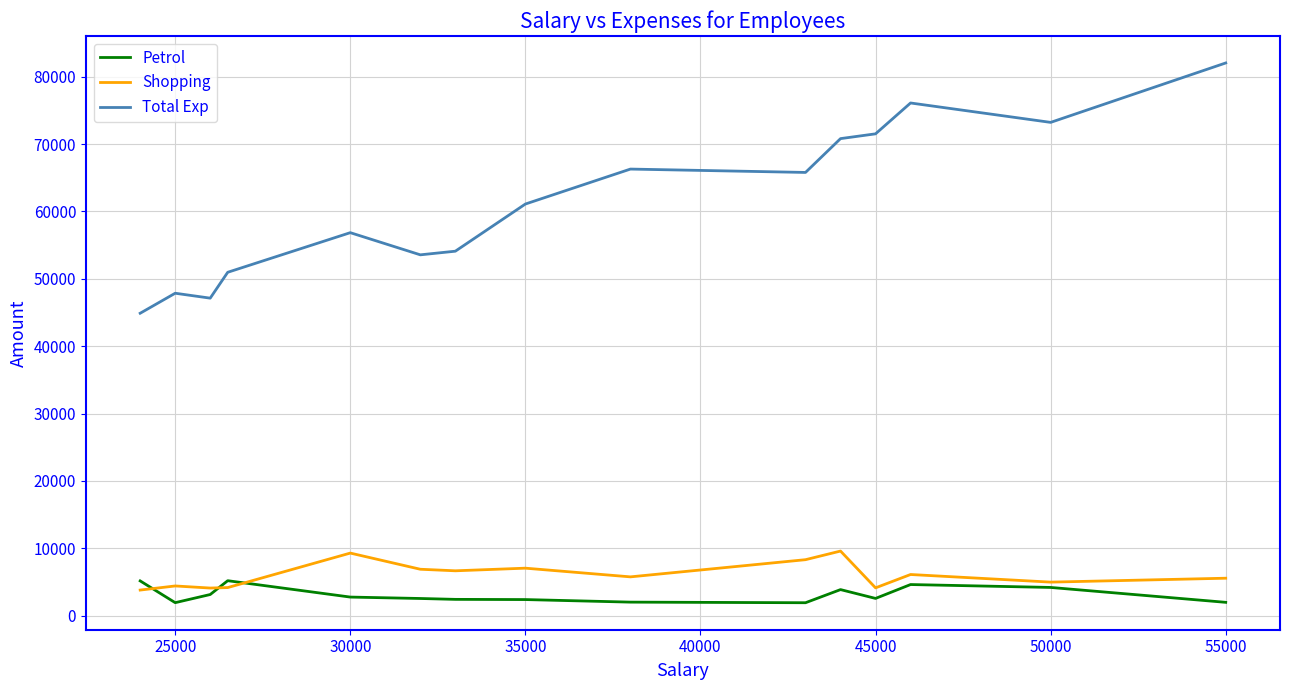

True or false: Petrol and Total Exp cross at least once.

False